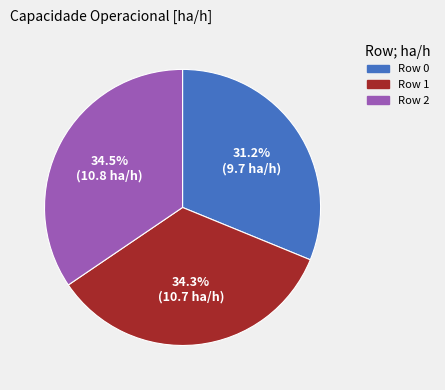

Does any single category account for the majority?

No